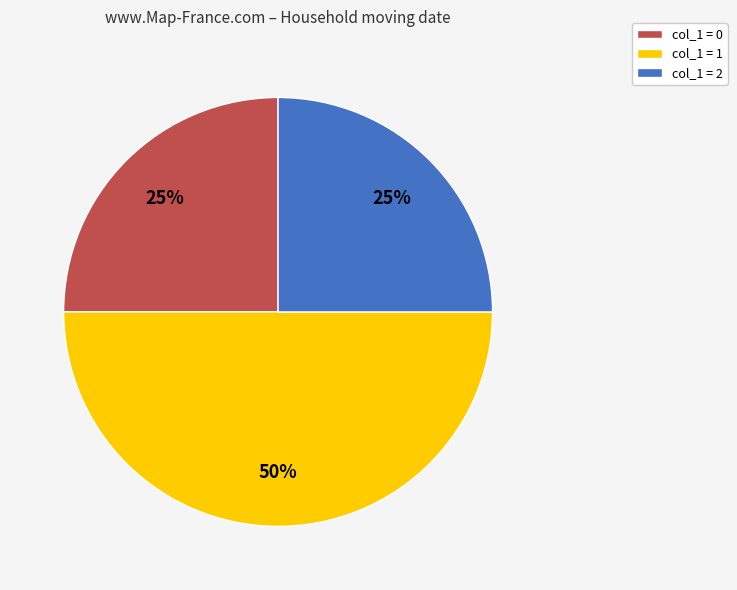

Which category has the biggest portion of the pie?

col_1 = 1